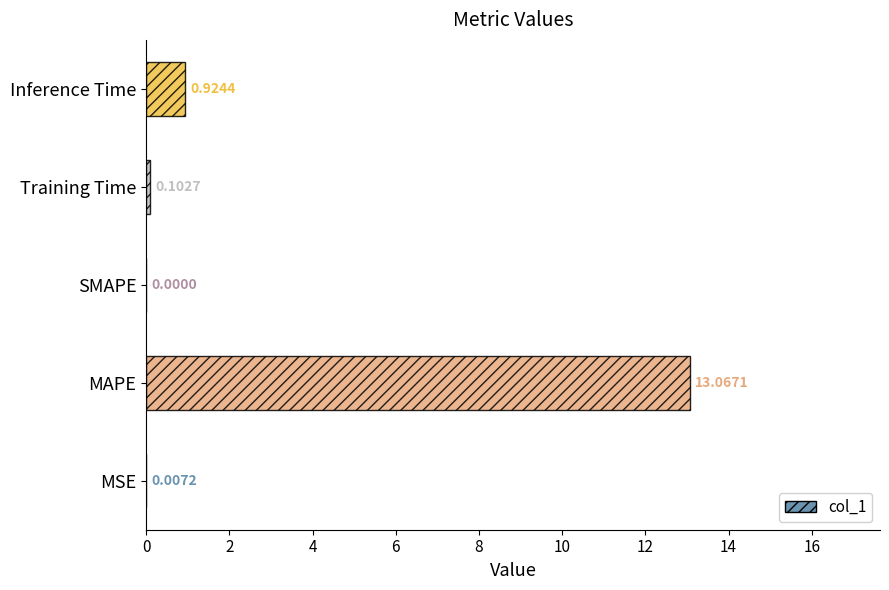

How many series are shown in this chart?

1